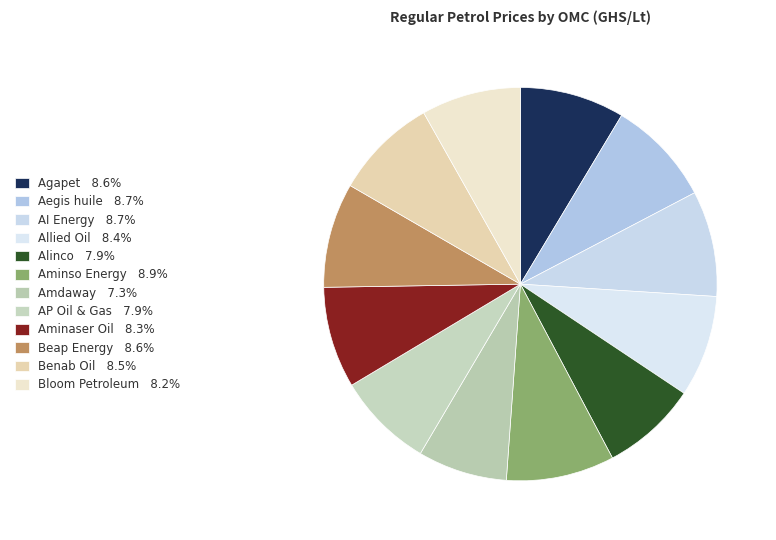

Count the number of slices in the pie.

12